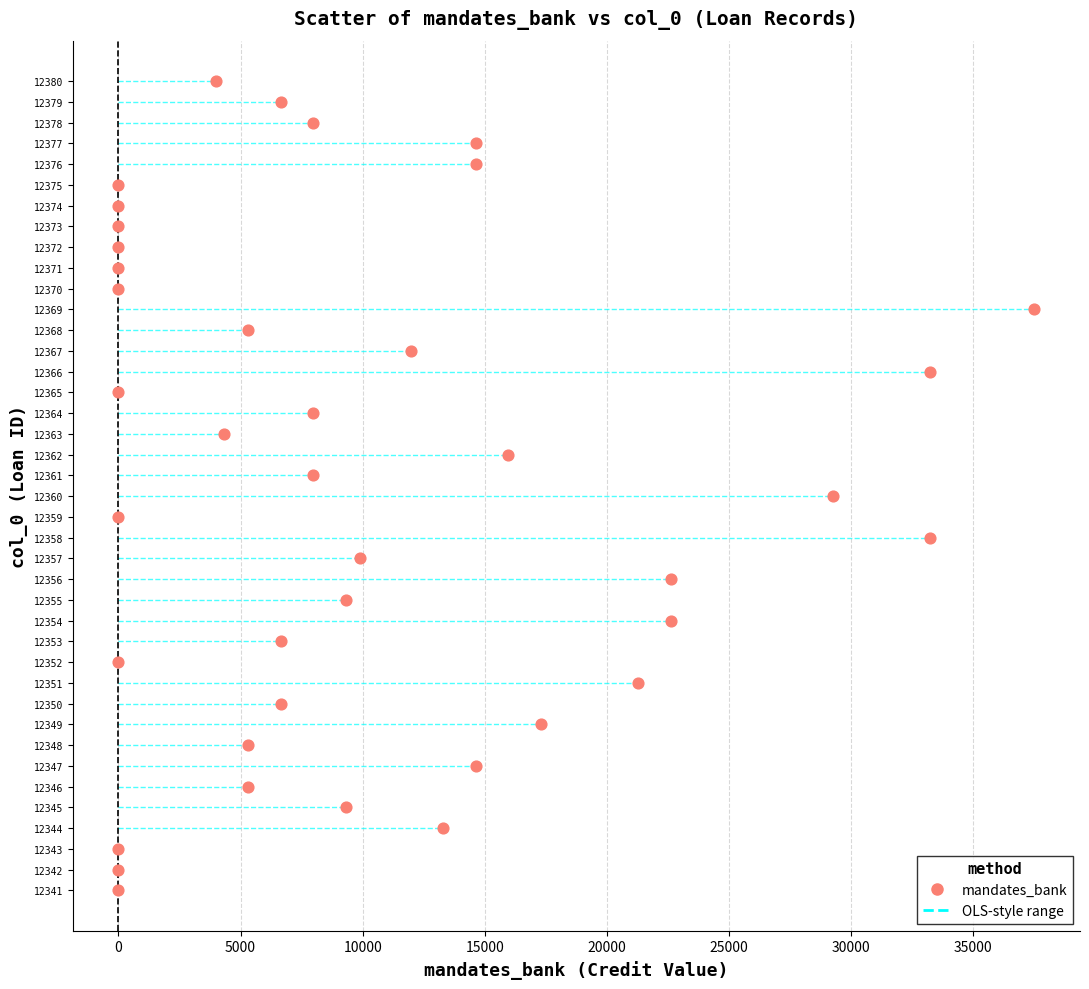

What is the range of Y values (max minus min)?

39